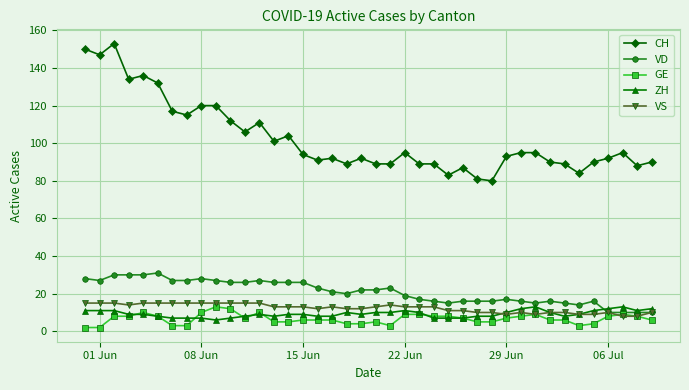

What is the minimum value shown in the chart?

2